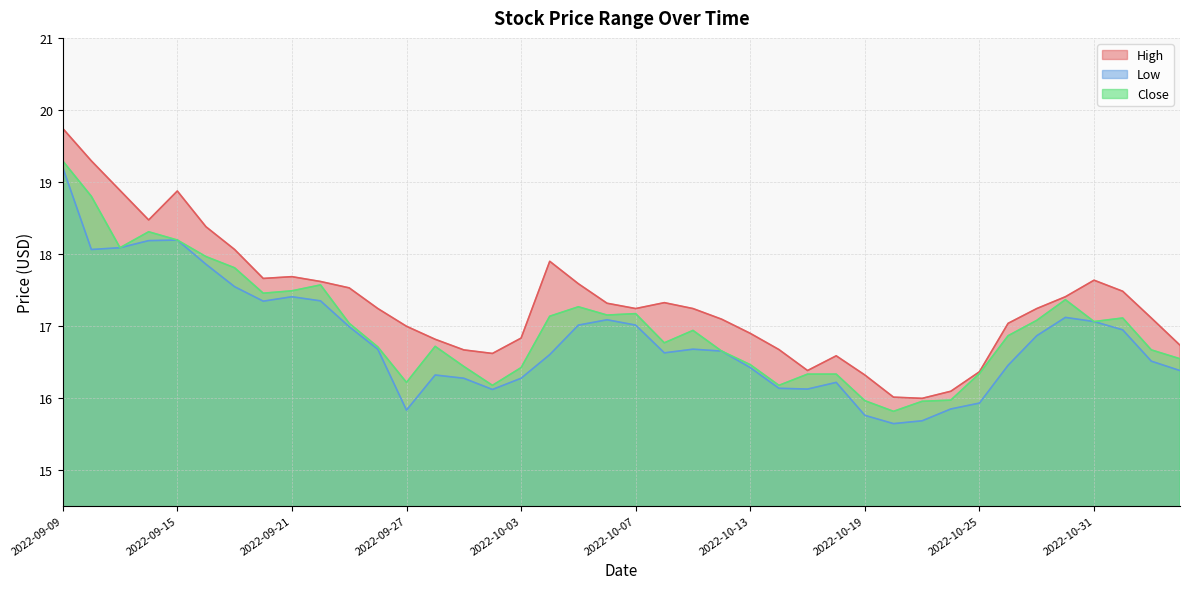

The value of High at 2022-09-28 is 4.4. True or false?

False